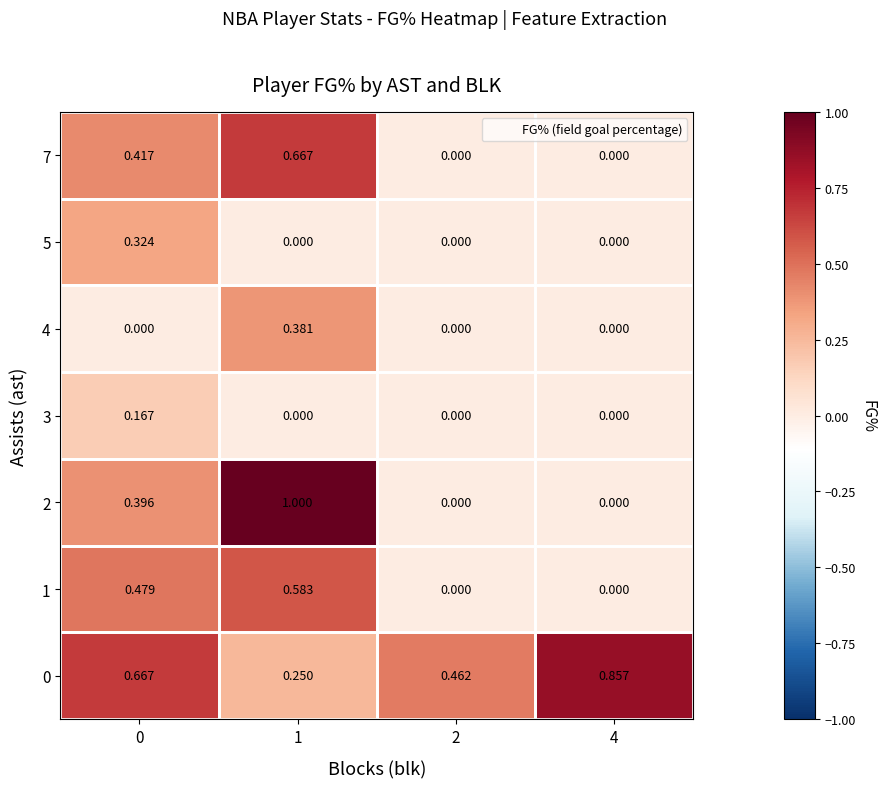

At which category does the chart reach its minimum across all series?

2